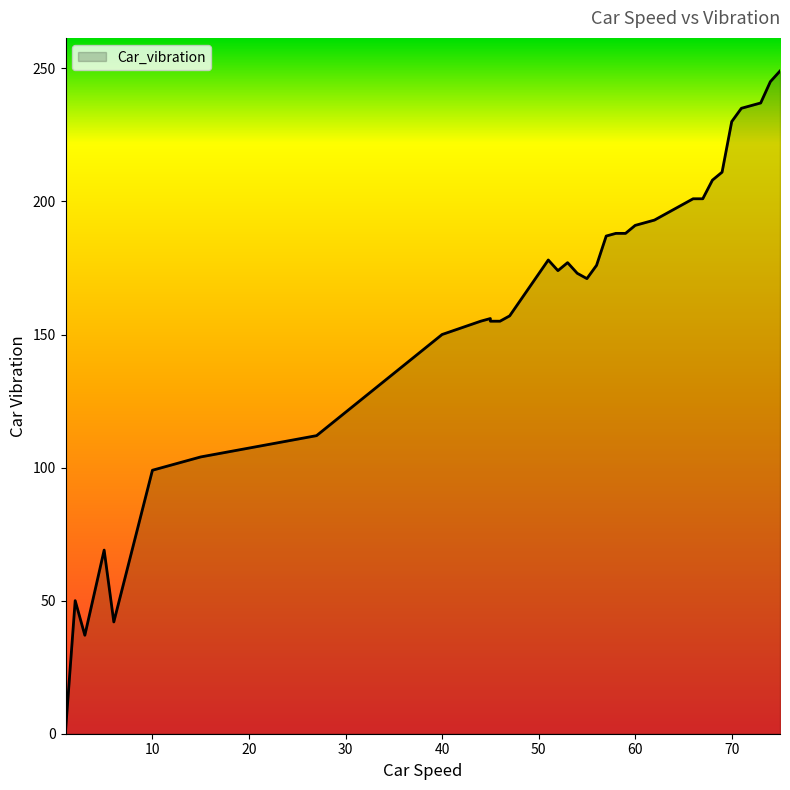

List the labels in order of value, smallest first.

1, 1, 3, 6, 2, 5, 10, 15, 27, 40, 44, 45, 46, 45, 47, 55, 54, 52, 56, 53, 51, 57, 58, 59, 60, 61, 62, 63, 65, 66, 67, 68, 69, 70, 71, 72, 73, 74, 75